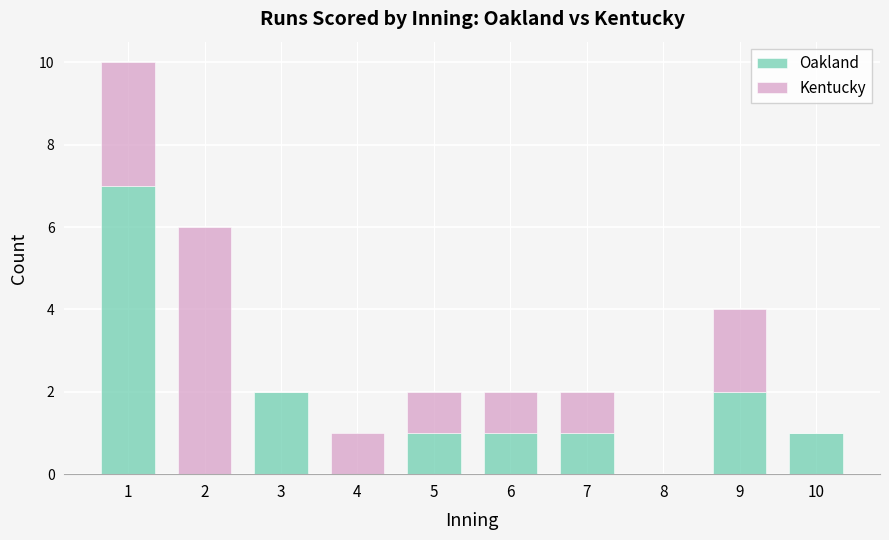

What value does the Oakland series have at 3?

2